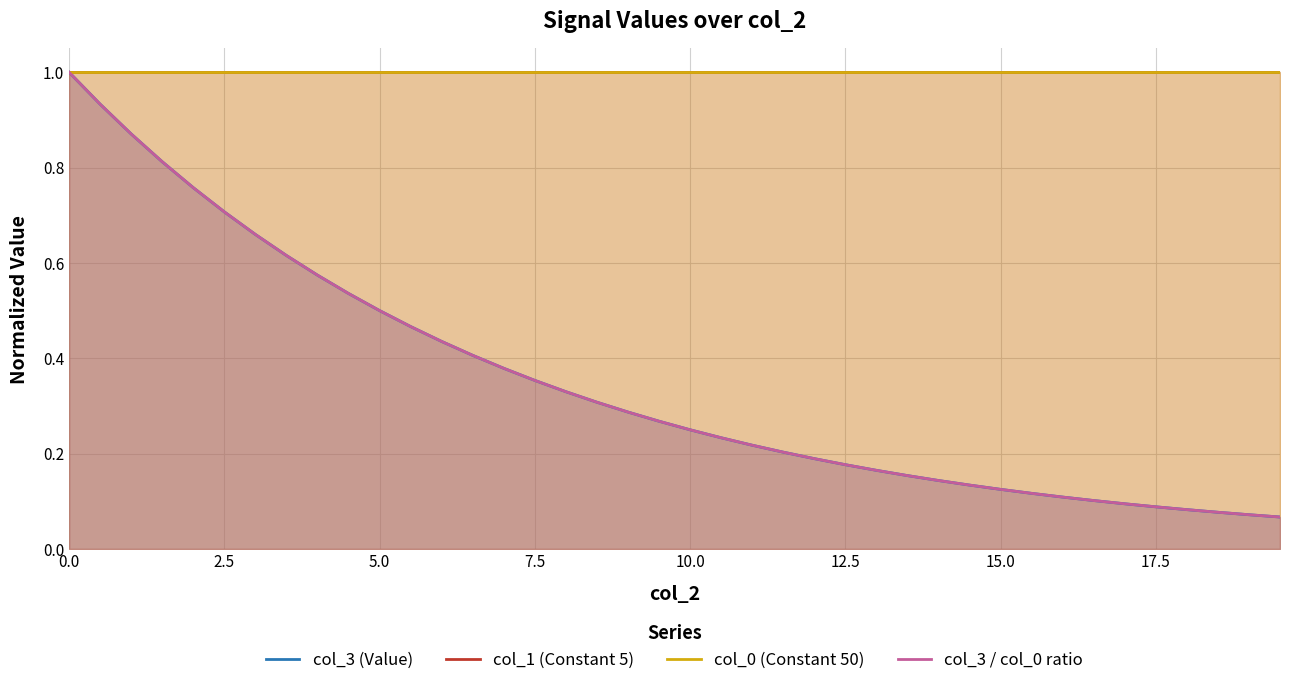

Reading right to left, list all the values displayed in this chart.

col_3 (Value): 0.1	0.1	0.1	0.1	0.1	0.1	0.1	0.1	0.1	0.1	0.1	0.1	0.2	0.2	0.2	0.2	0.2	0.2	0.2	0.2	0.3	0.3	0.3	0.3	0.4	0.4	0.4	0.4	0.5	0.5	0.5	0.6	0.6	0.7	0.7	0.8	0.8	0.9	0.9	1.0
col_1 (Constant 5): 1.0	1.0	1.0	1.0	1.0	1.0	1.0	1.0	1.0	1.0	1.0	1.0	1.0	1.0	1.0	1.0	1.0	1.0	1.0	1.0	1.0	1.0	1.0	1.0	1.0	1.0	1.0	1.0	1.0	1.0	1.0	1.0	1.0	1.0	1.0	1.0	1.0	1.0	1.0	1.0
col_0 (Constant 50): 1.0	1.0	1.0	1.0	1.0	1.0	1.0	1.0	1.0	1.0	1.0	1.0	1.0	1.0	1.0	1.0	1.0	1.0	1.0	1.0	1.0	1.0	1.0	1.0	1.0	1.0	1.0	1.0	1.0	1.0	1.0	1.0	1.0	1.0	1.0	1.0	1.0	1.0	1.0	1.0
col_3 / col_0 ratio: 0.1	0.1	0.1	0.1	0.1	0.1	0.1	0.1	0.1	0.1	0.1	0.1	0.2	0.2	0.2	0.2	0.2	0.2	0.2	0.2	0.3	0.3	0.3	0.3	0.4	0.4	0.4	0.4	0.5	0.5	0.5	0.6	0.6	0.7	0.7	0.8	0.8	0.9	0.9	1.0